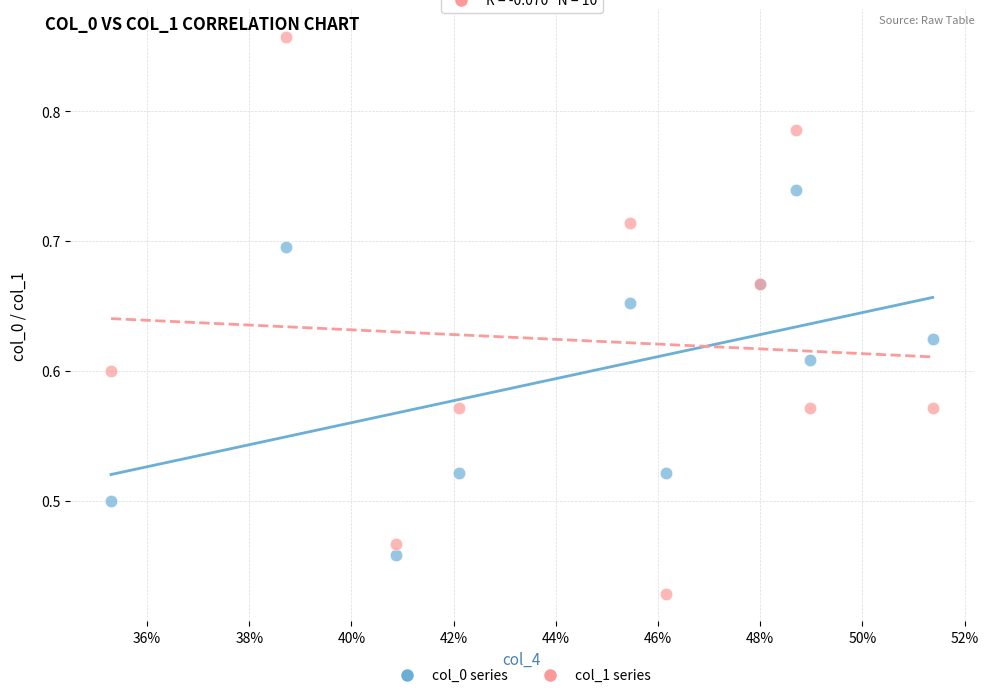

Which series reaches the maximum Y coordinate?

col_1 series